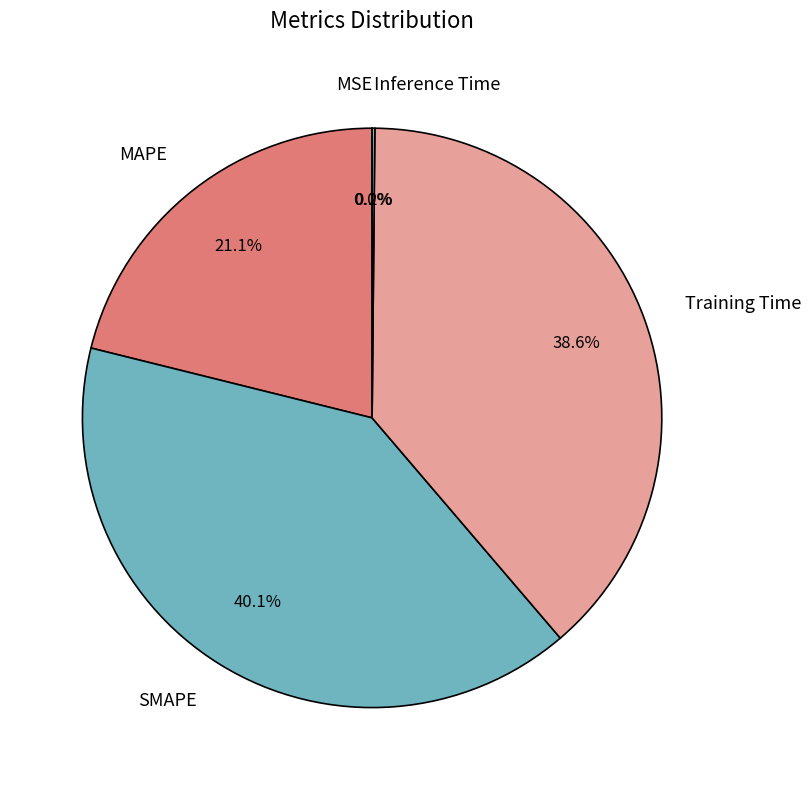

Which category has the biggest portion of the pie?

SMAPE